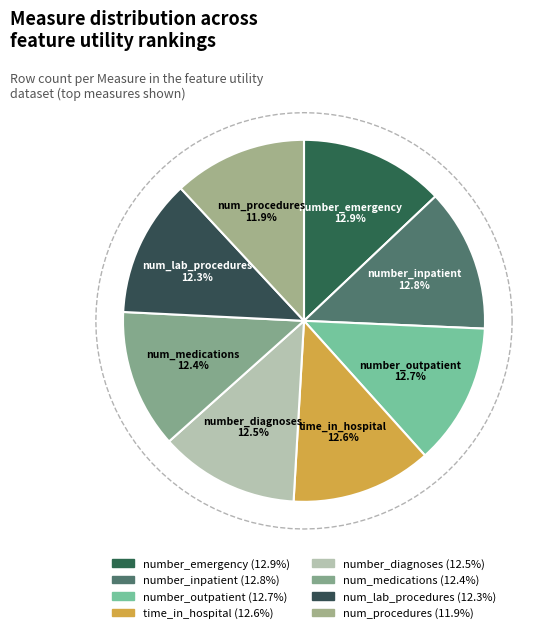

Does num_procedures account for over 50% of the chart?

No